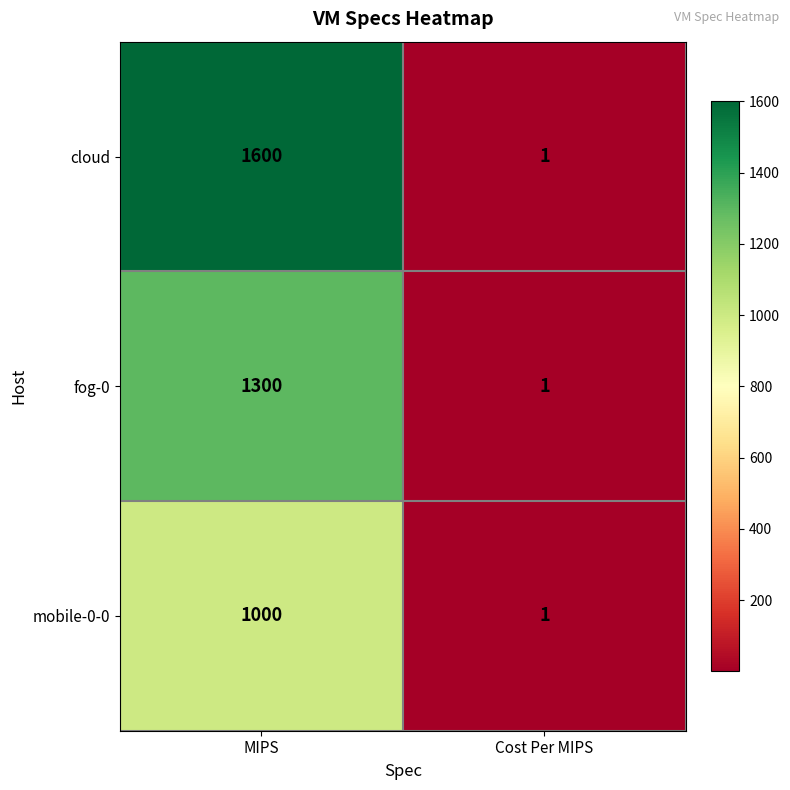

Rank the series by their average value, from highest to lowest.

cloud, fog-0, mobile-0-0